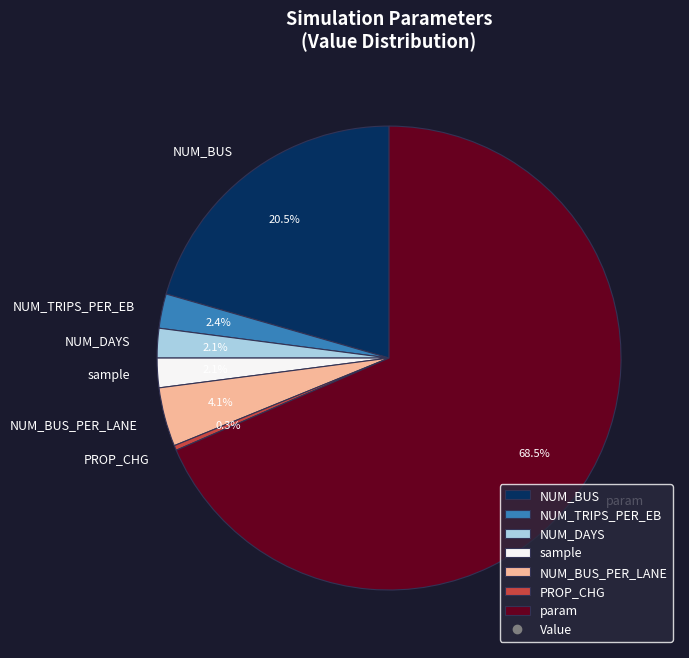

What is the smallest slice in the pie chart?

PROP_CHG